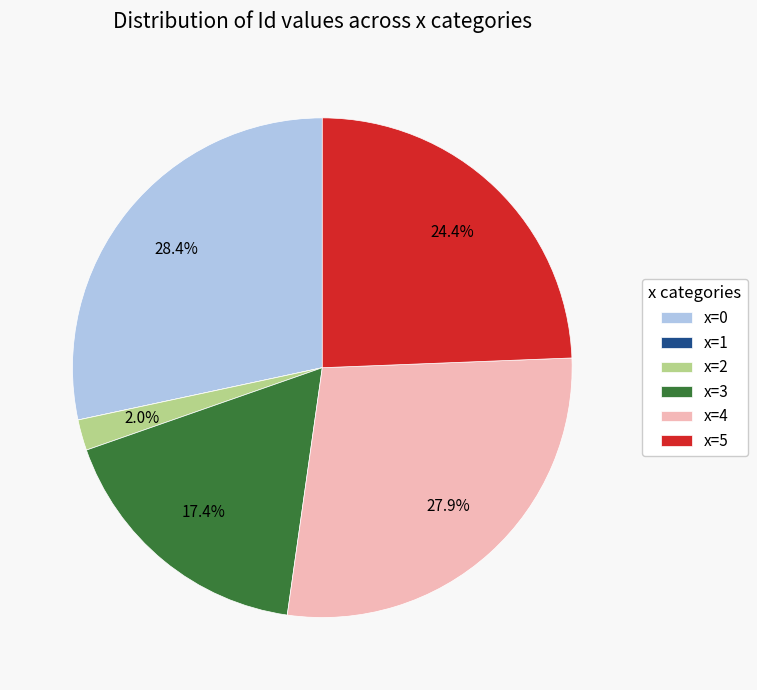

Is there any slice that represents more than half of the pie?

No